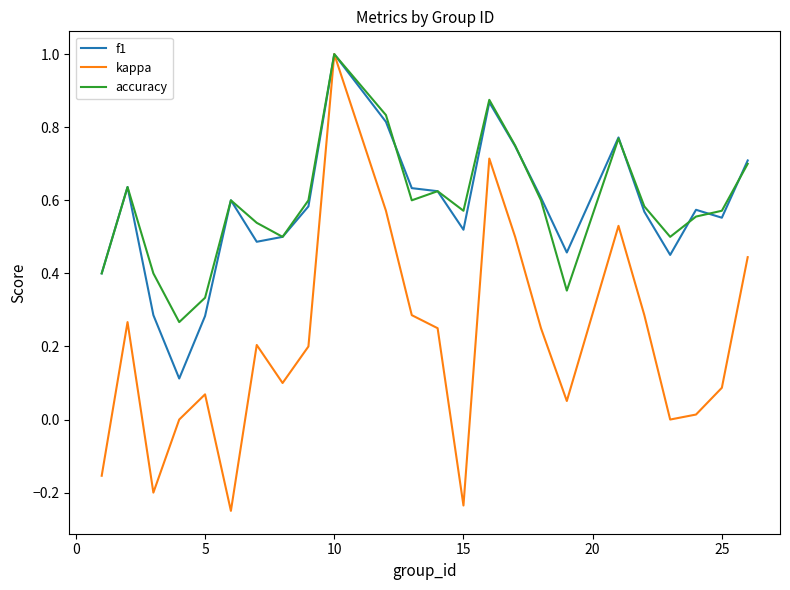

What is the highest value of the kappa series?

1.0